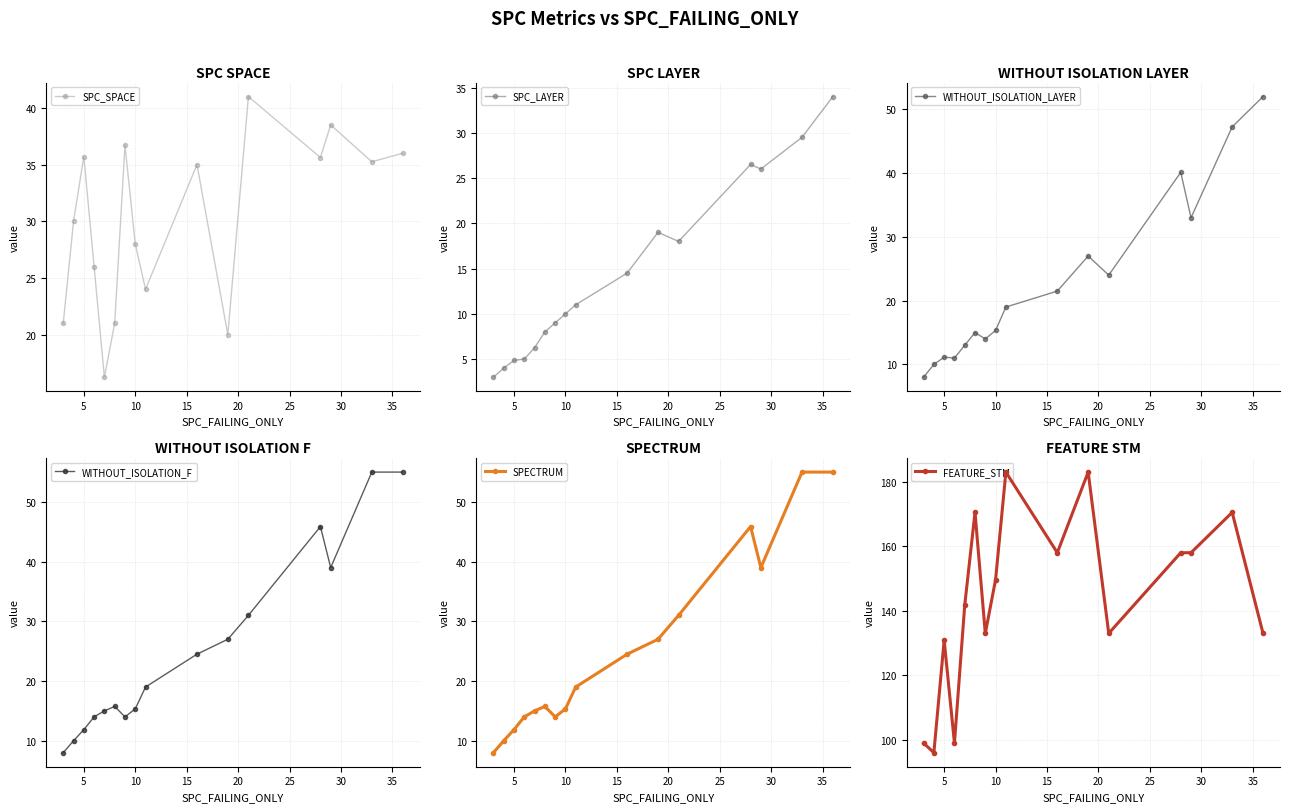

How many interior local peaks does the SPC_SPACE series have?

5